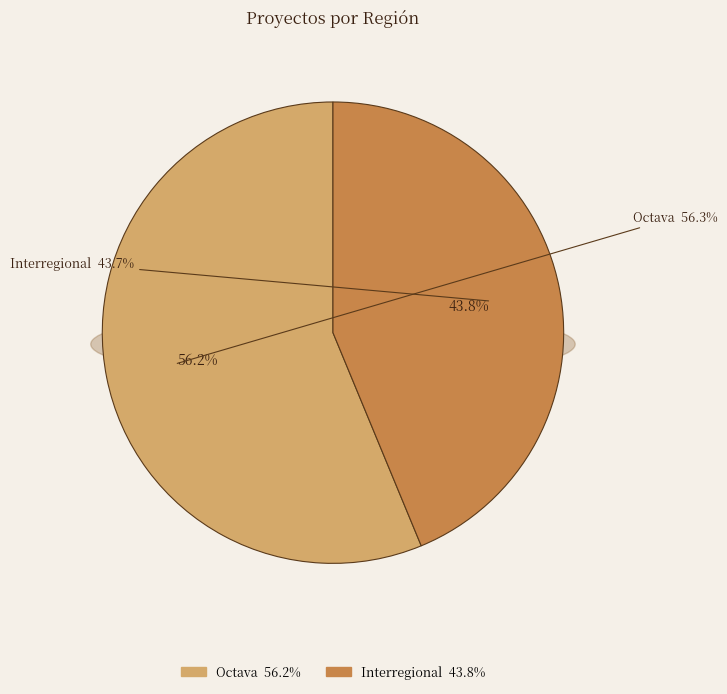

Is there a majority slice in this chart?

Yes